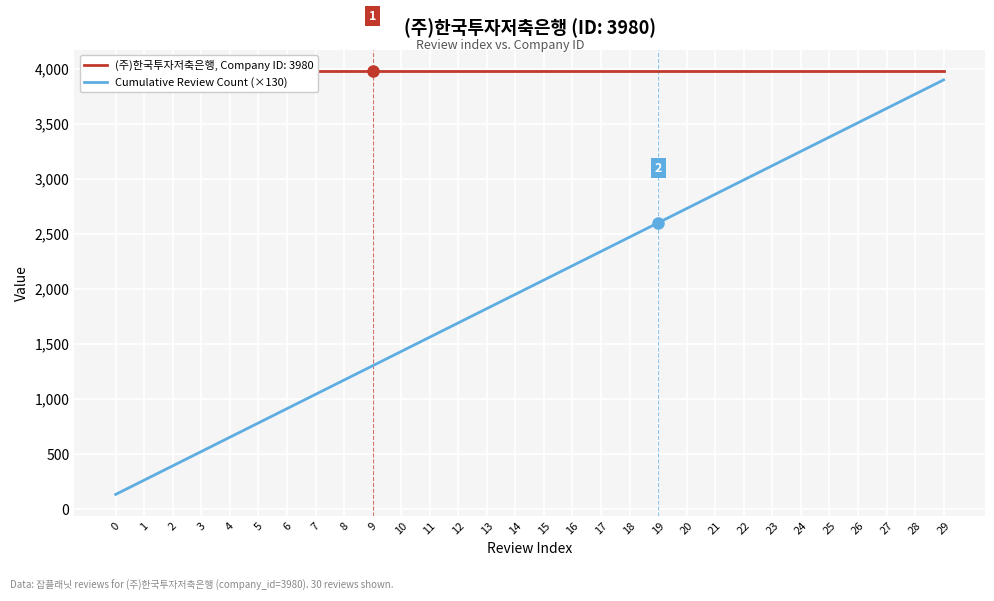

Which has a higher value, 17 or 26?

26